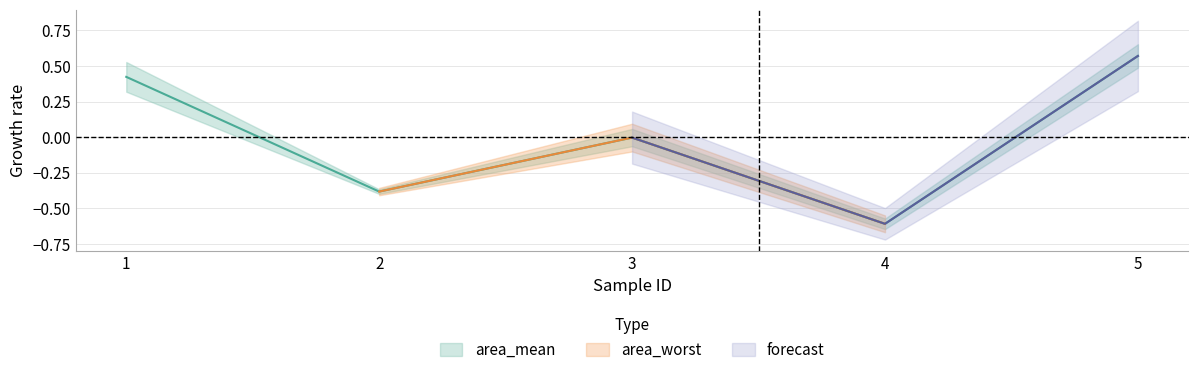

What is the difference between the maximum and second lowest values?

1.0